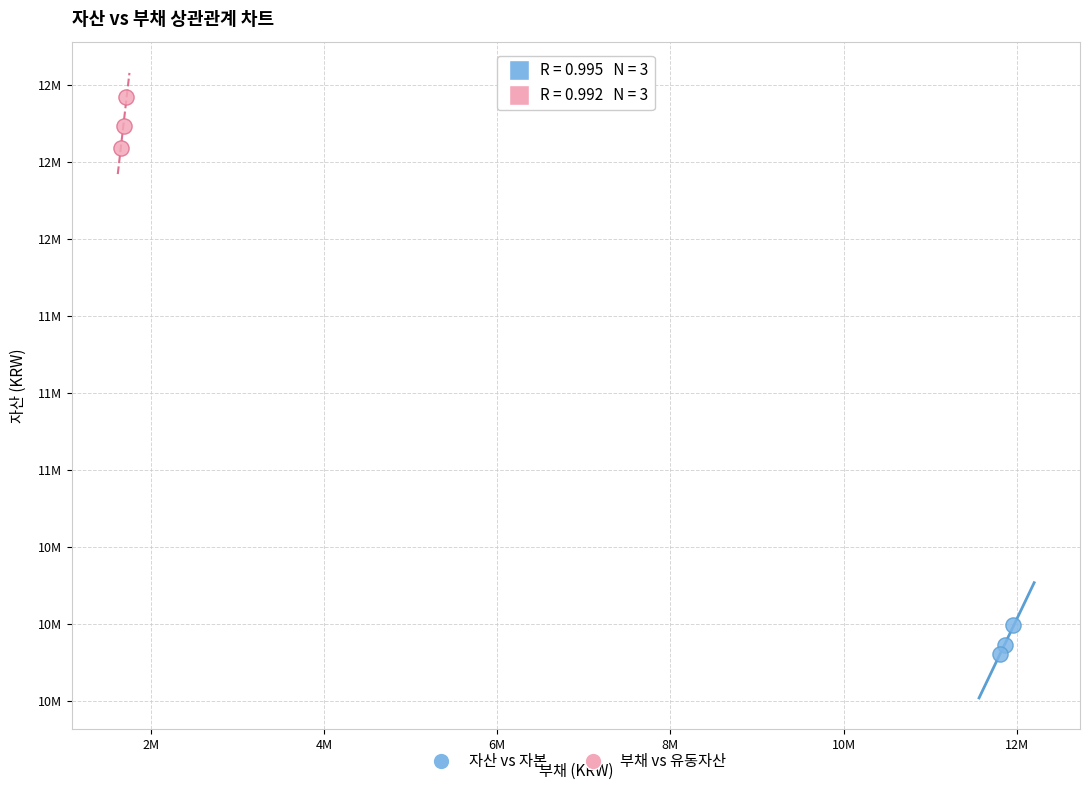

What are all the series names shown in the legend?

자산 vs 자본, 부채 vs 유동자산